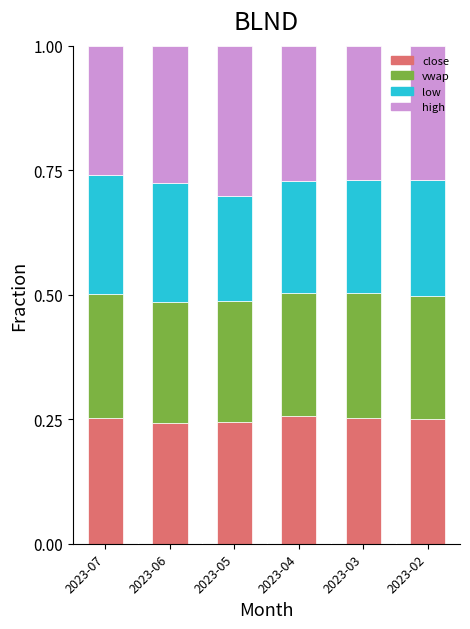

True or false: close has a value of 0.4 at 2023-07.

False